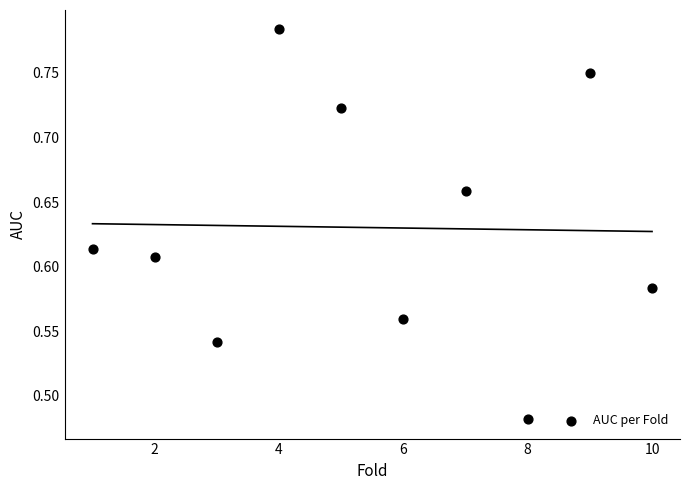

What is the average X value?

5.5